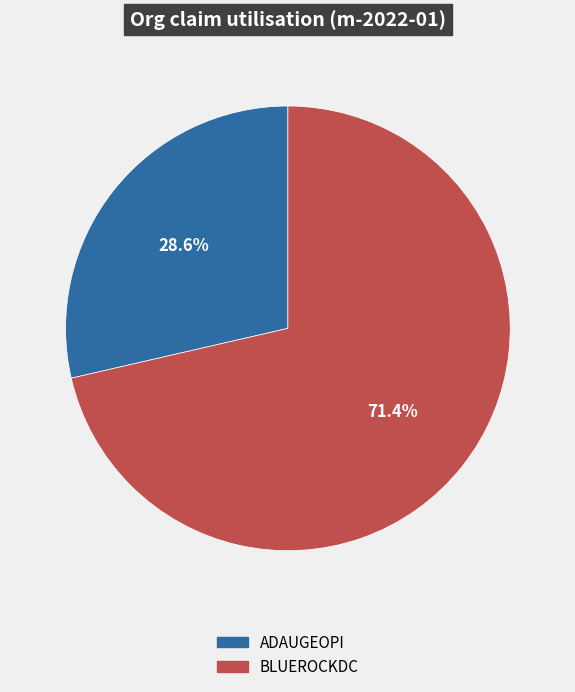

Does any single category account for the majority?

Yes